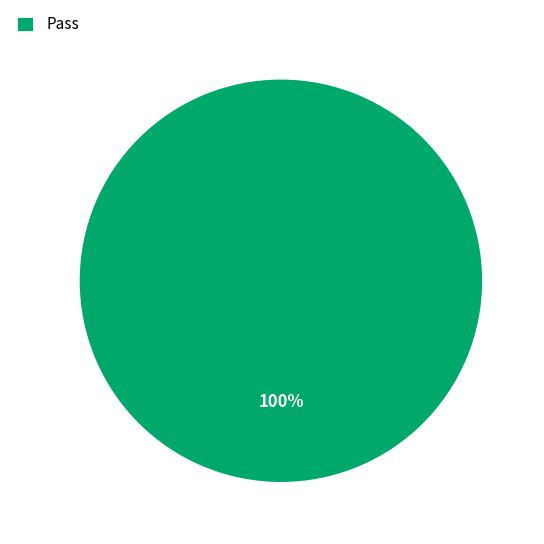

True or false: Pass accounts for 100% of the total.

True